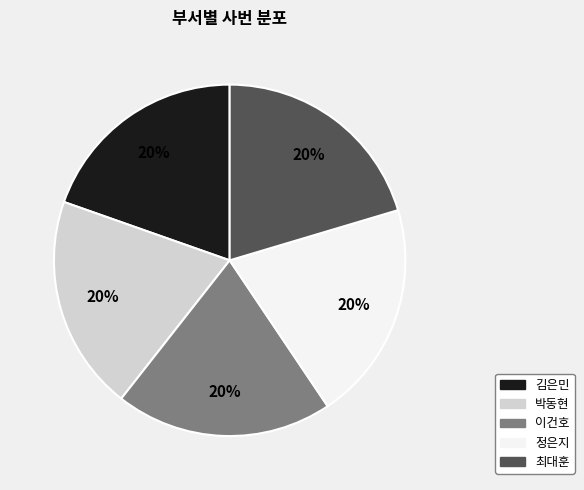

To the nearest percent, what percentage of the pie is 최대훈?

20%